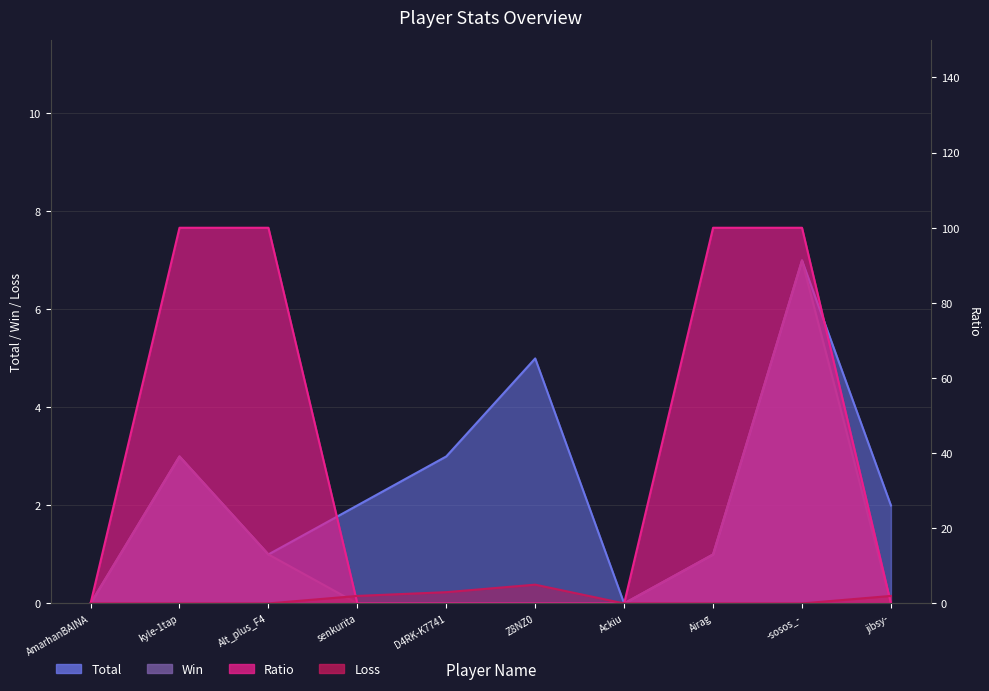

List the labels in order of Loss value, largest first.

Z8NZ0, D4RK-K7741, senkurita, jibsy-, AmarhanBAINA, kyle-1tap, Alt_plus_F4, Ackiu, Airag, -sosos_-